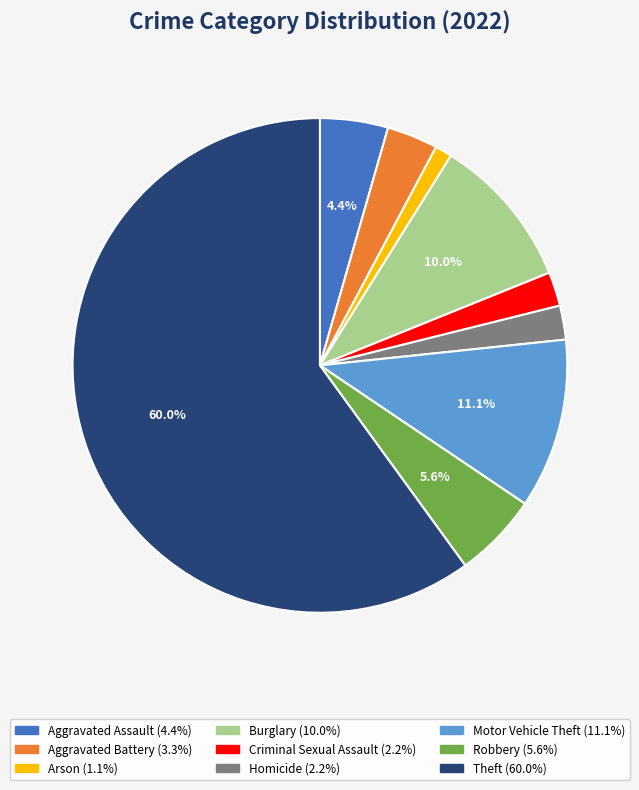

Which slice represents more than half of the pie?

Theft